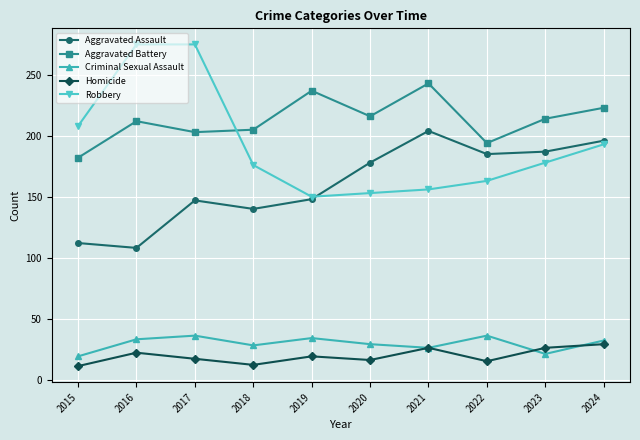

What is the difference between the Criminal Sexual Assault values at 2016 and 2020?

4